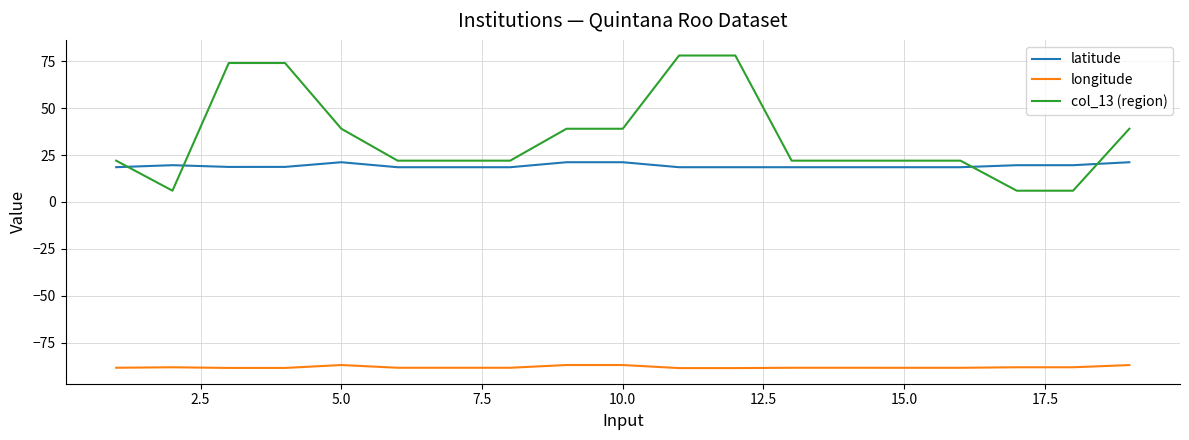

What is the minimum value shown in the chart?

-88.5